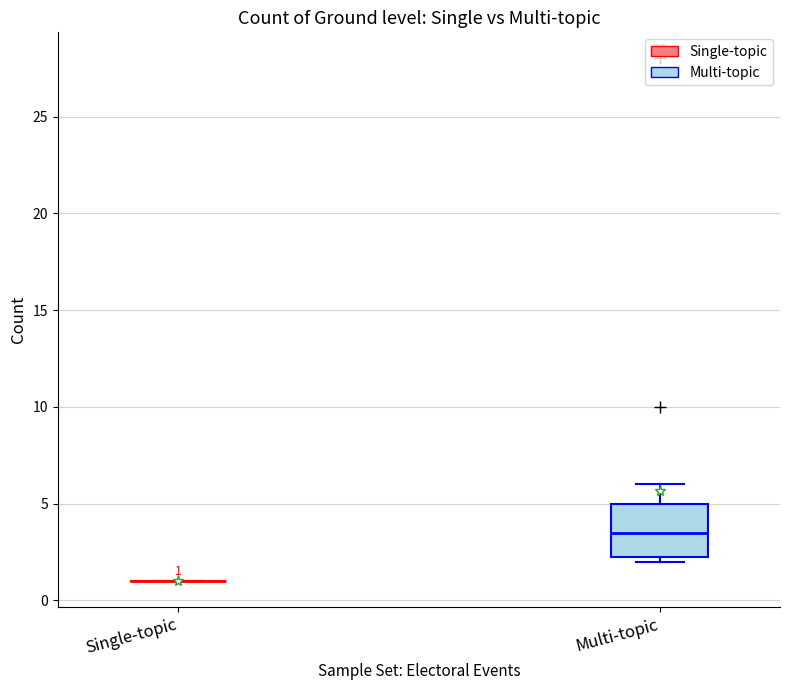

Comparing the boxes themselves (not the whiskers), which one is the tallest?

Multi-topic